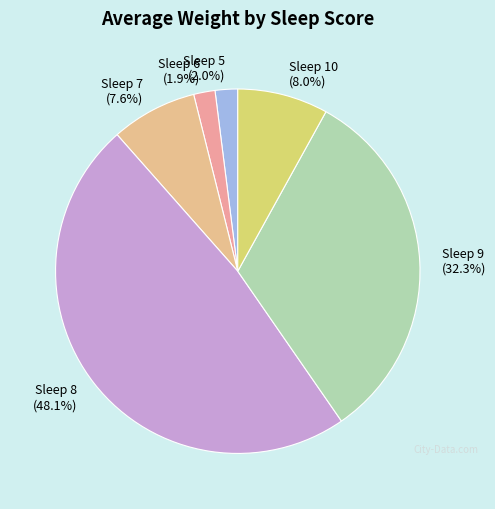

Which slice is the largest?

Sleep 8